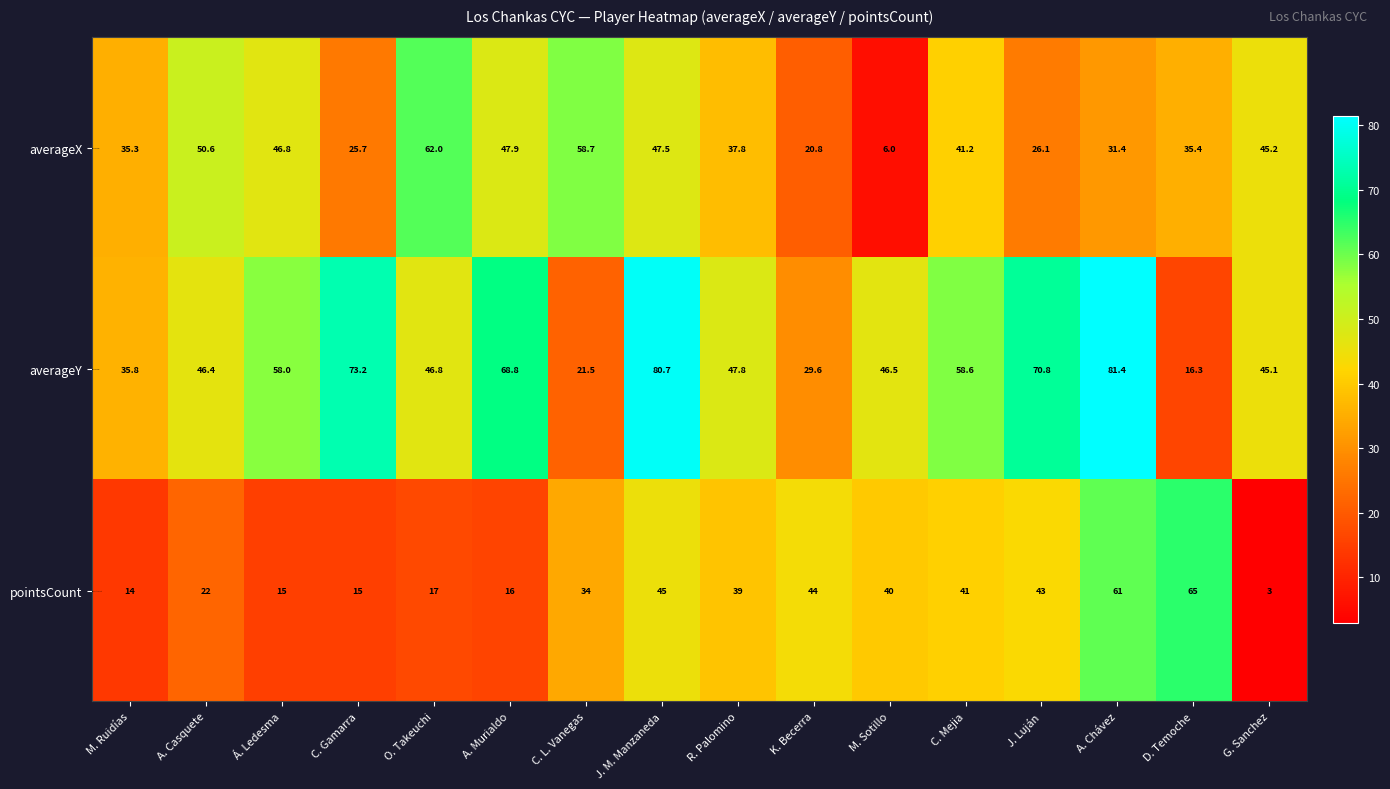

Rank the series by their average value, from highest to lowest.

averageY, averageX, pointsCount